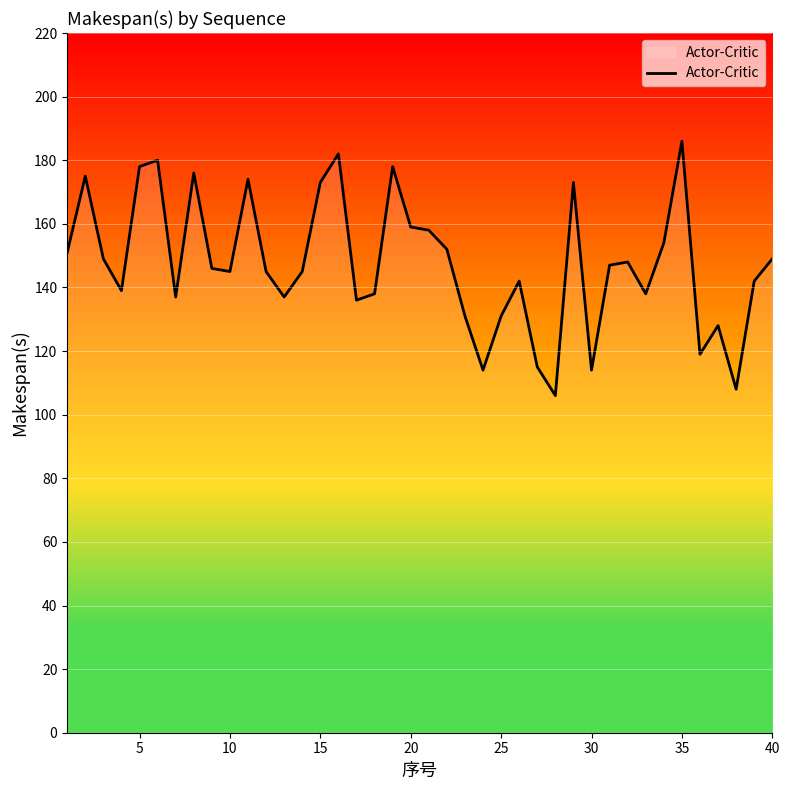

What is the greatest value displayed?

186